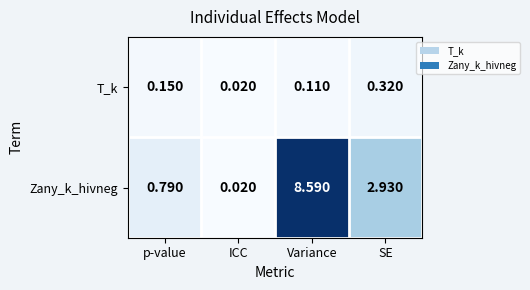

Which series has the widest spread of values?

Zany_k_hivneg